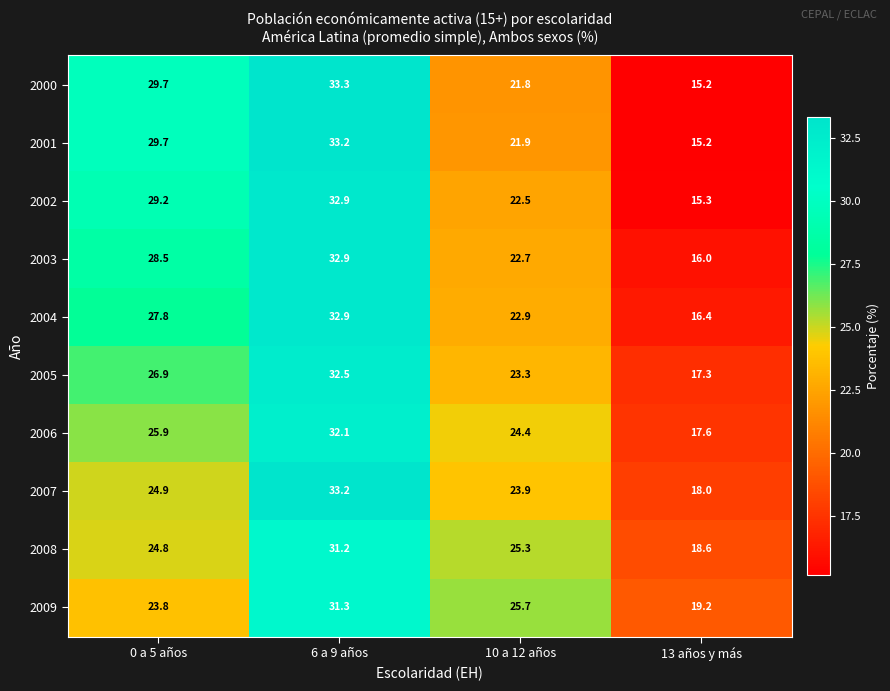

Read the 2005 value at 10 a 12 años.

23.3